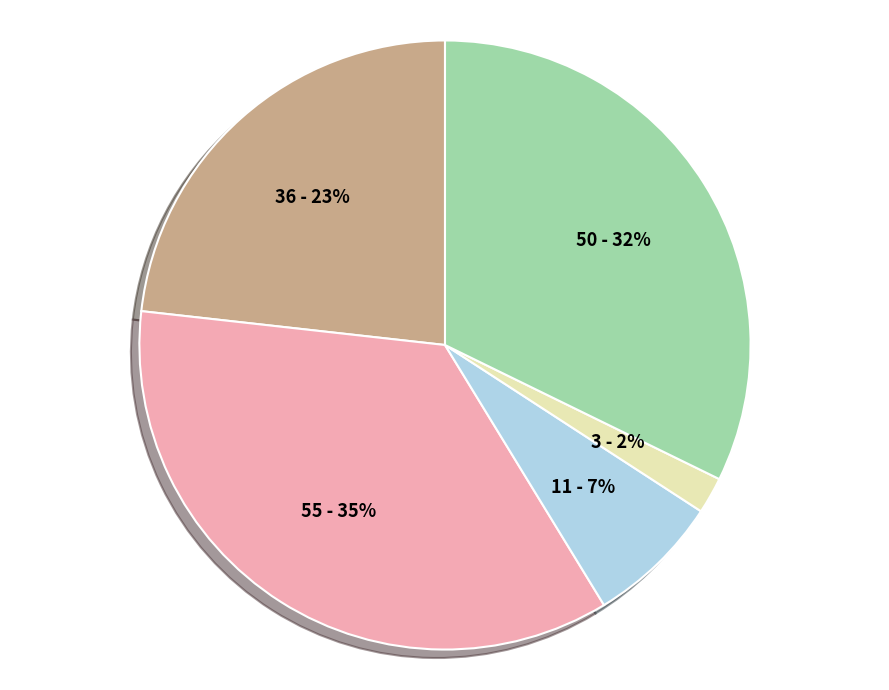

Is there a majority slice in this chart?

No